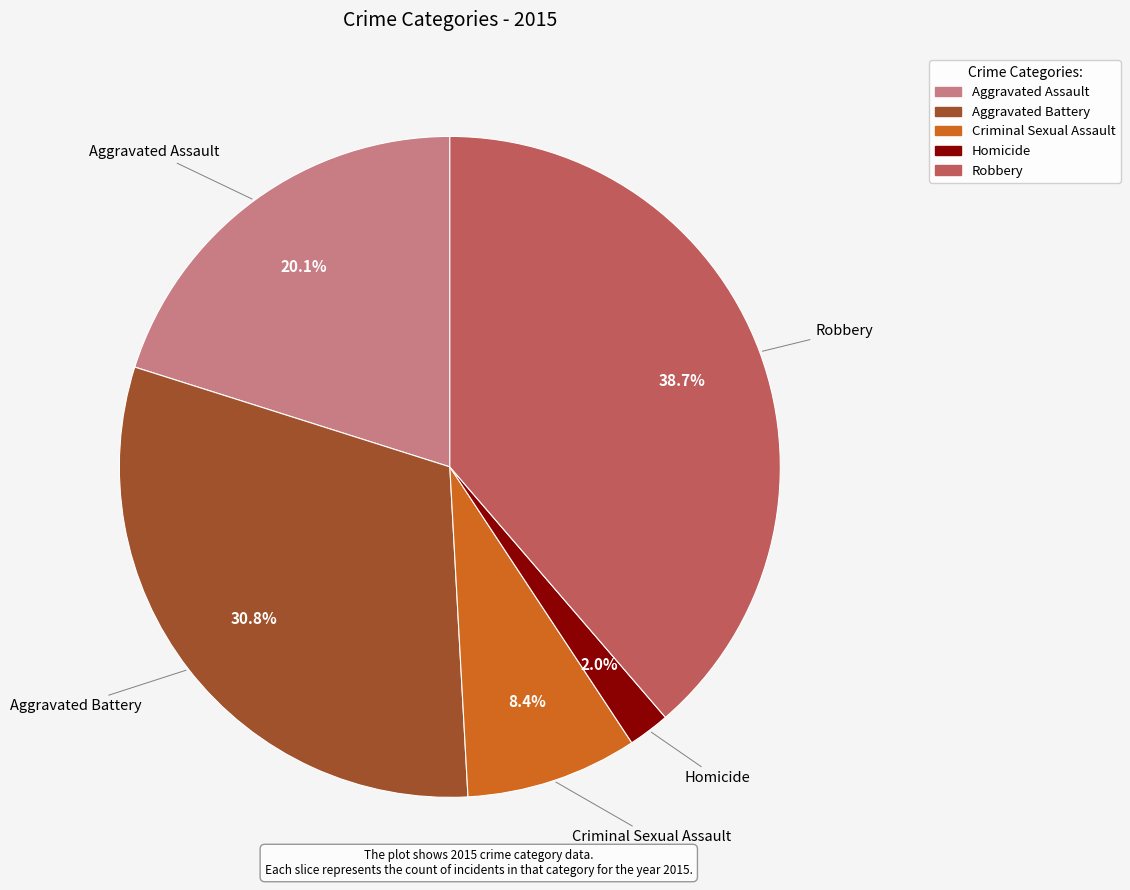

To the nearest percent, what is the difference between the largest and smallest slice percentages?

37%